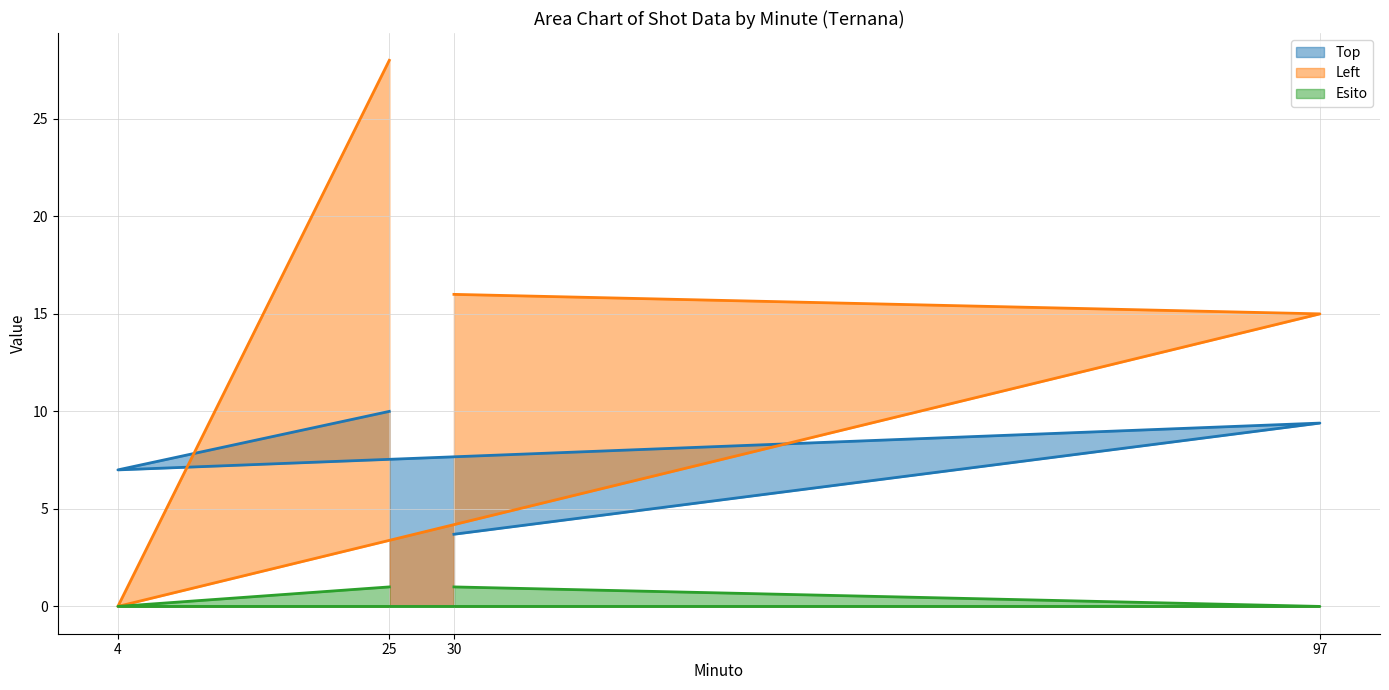

What is the sum of the Left values at 25 and 4?

28.0